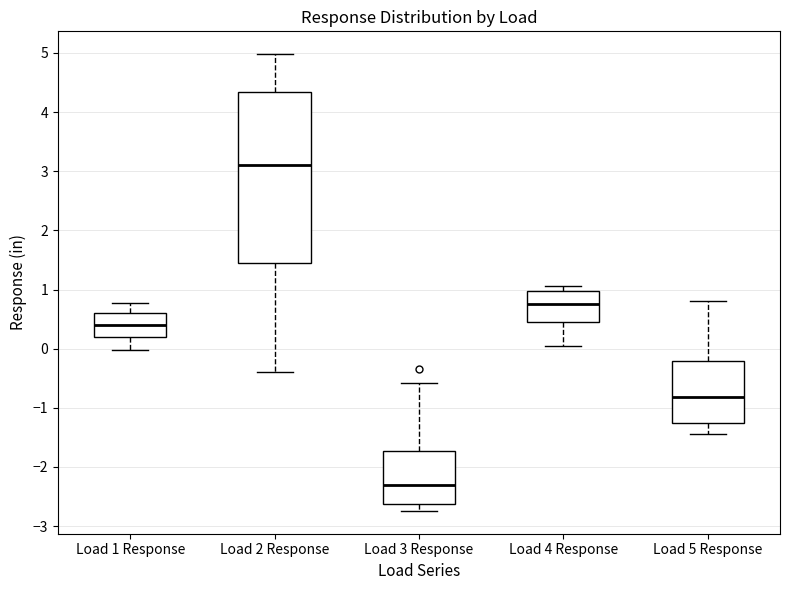

Where is the upper edge of the box for Load 4 Response on the y-axis? The values are not printed on the chart, so give them approximately, as read against the axis.

1.0